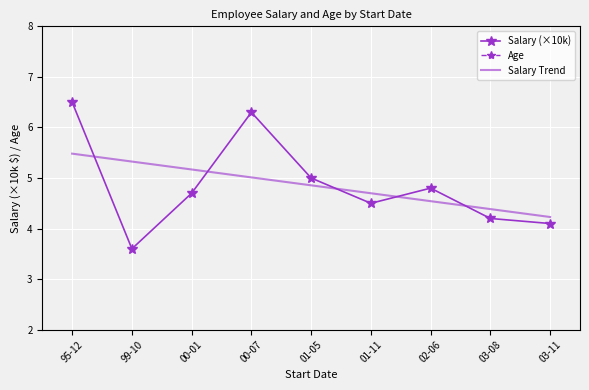

What is the label of the 1st point from the right?

03-11